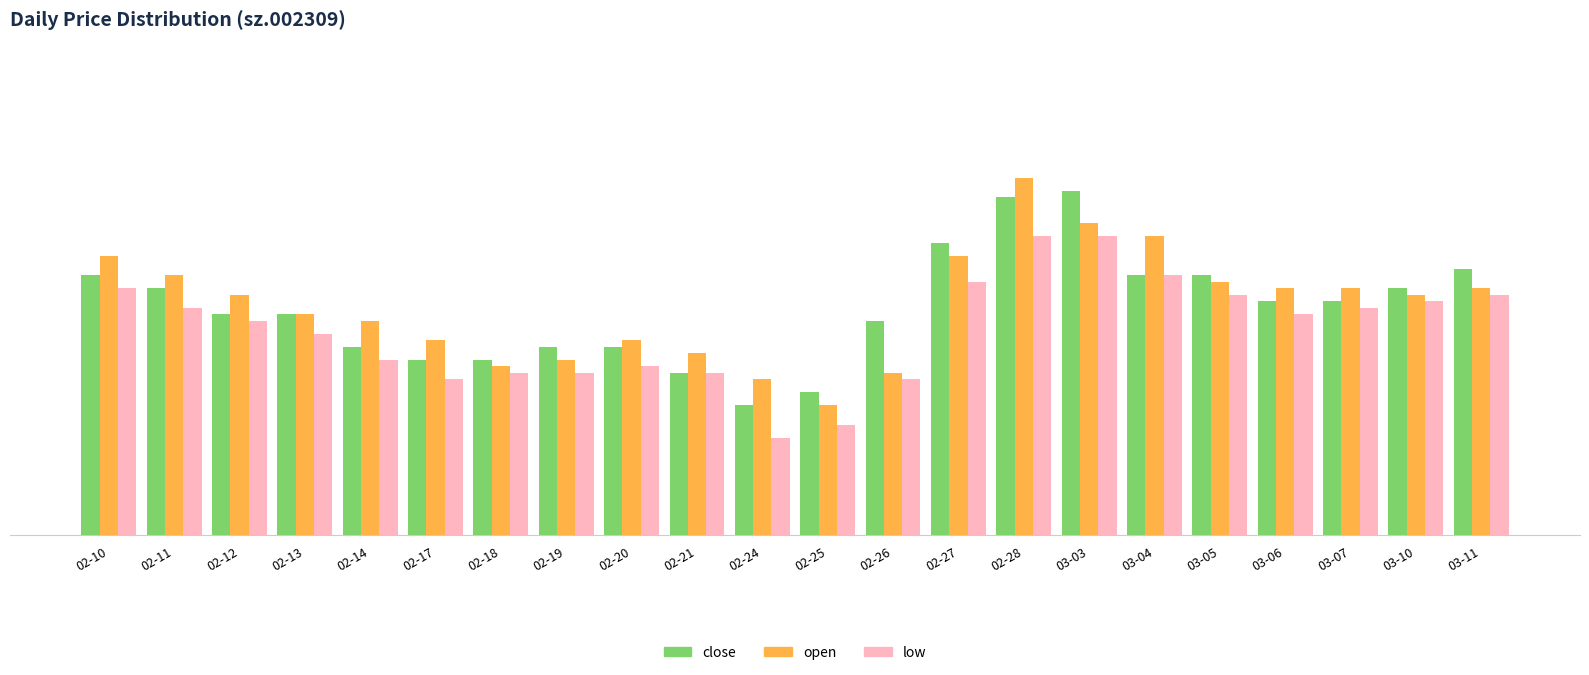

Are the bars horizontal?

No